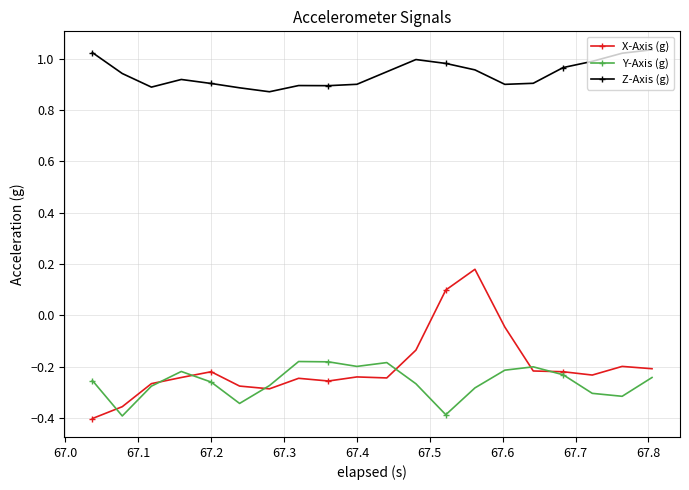

Which series has the largest total across all categories?

Z-Axis (g)